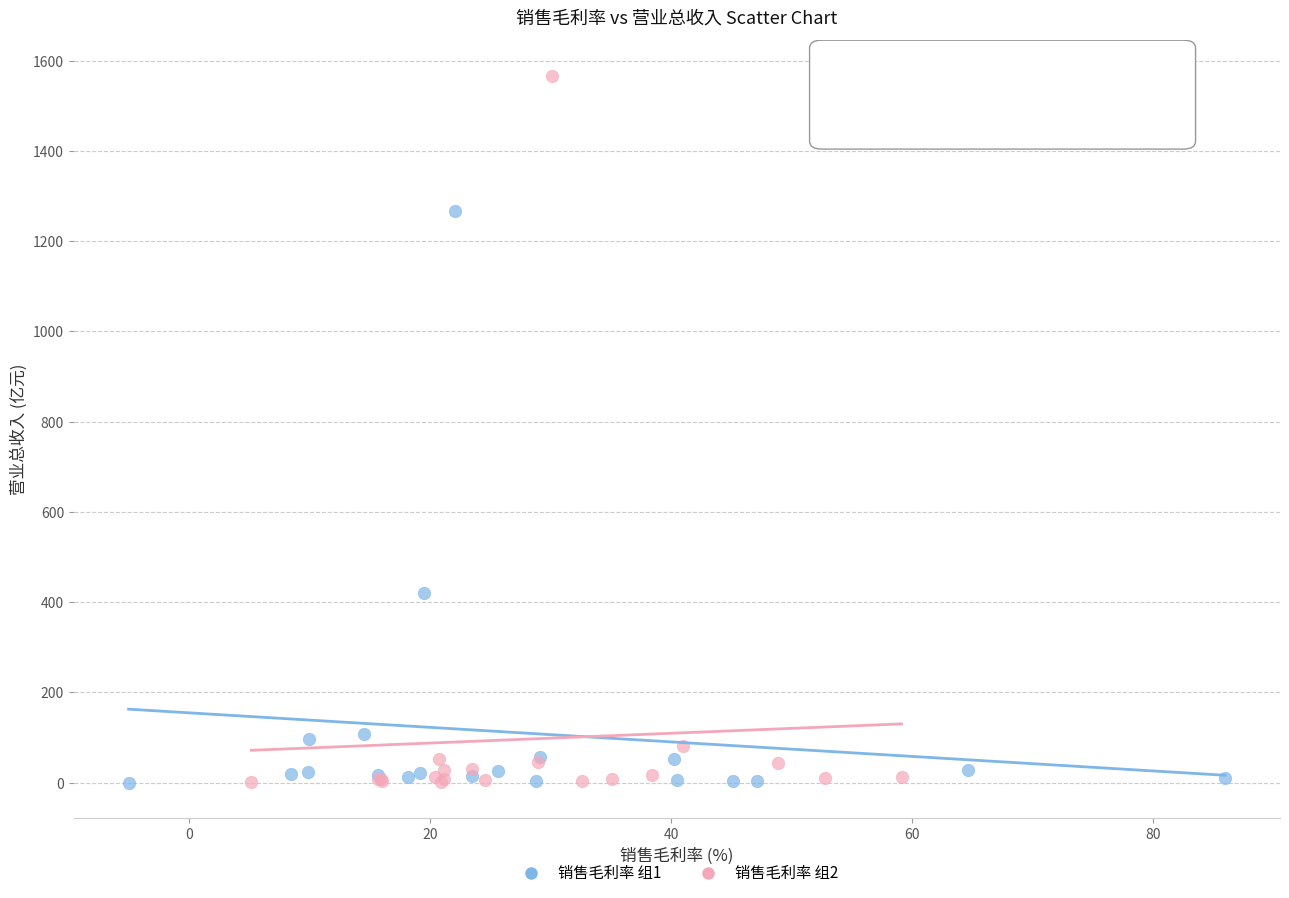

Which series reaches the maximum Y coordinate?

销售毛利率 组2